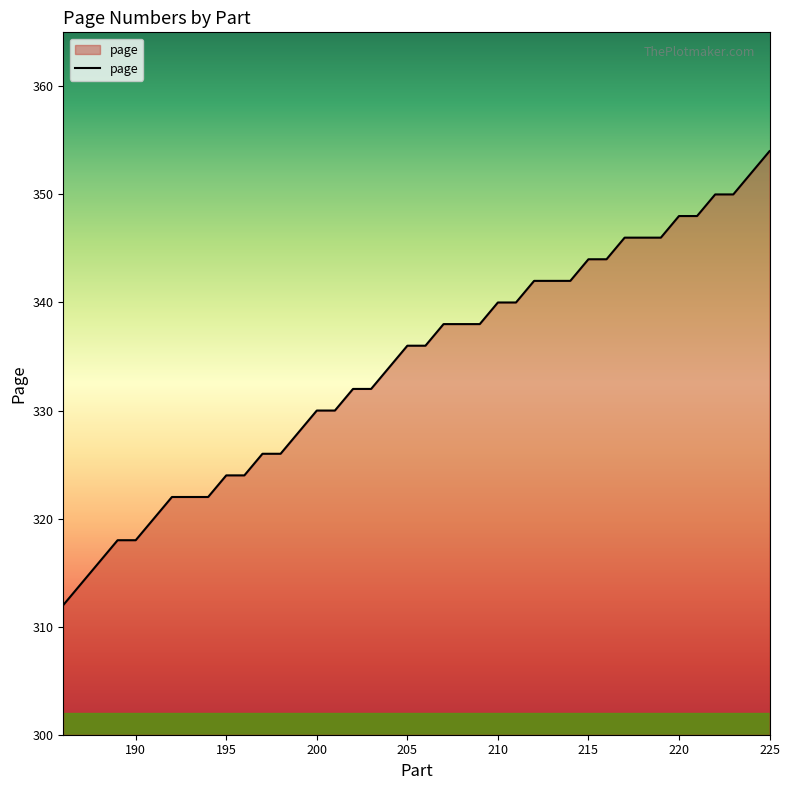

What is the average value?

334